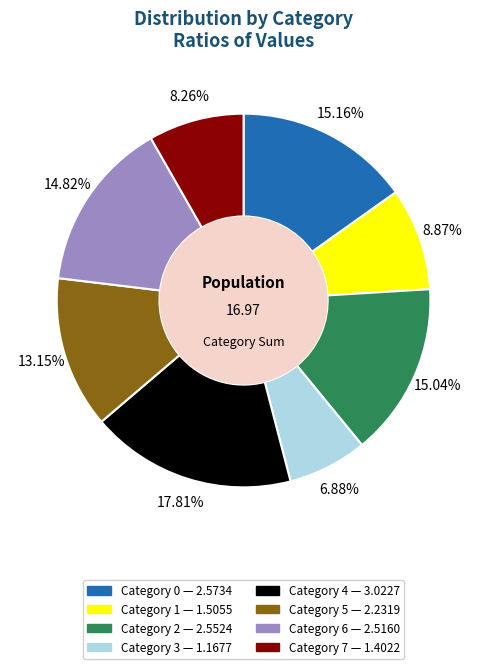

Is there a majority slice in this chart?

No